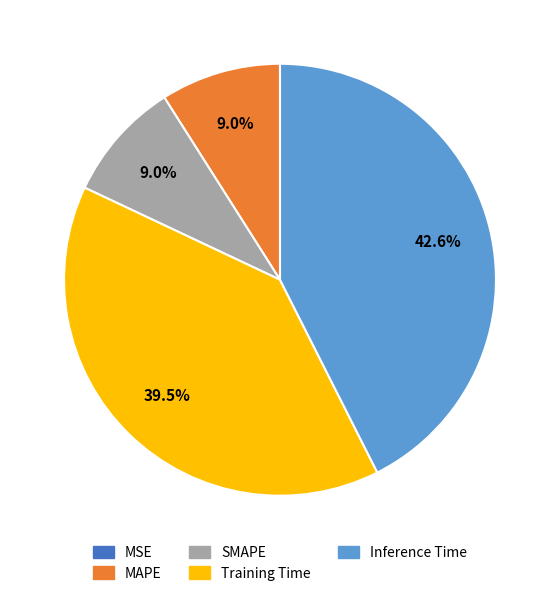

What is the largest slice in the pie chart?

Inference Time